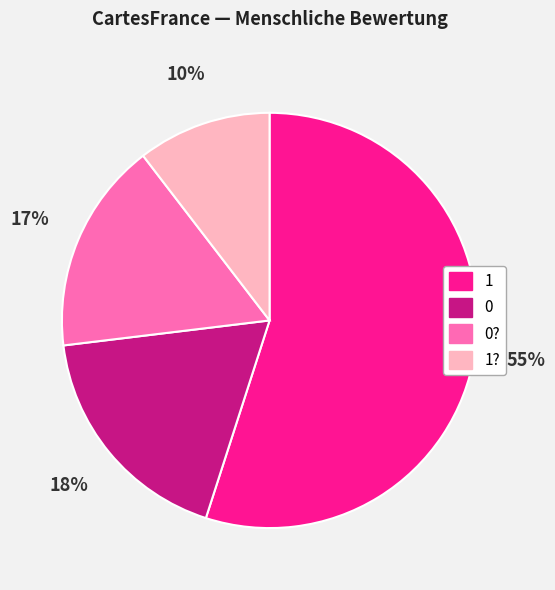

Is the sum of 0 and 1? greater than half?

No